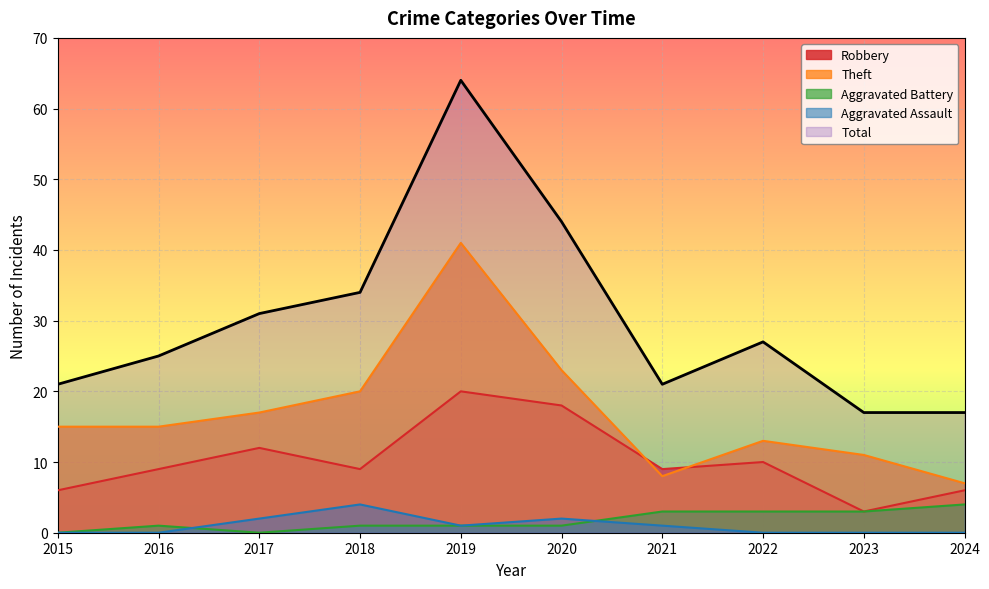

What is the average value of the Theft series?

17